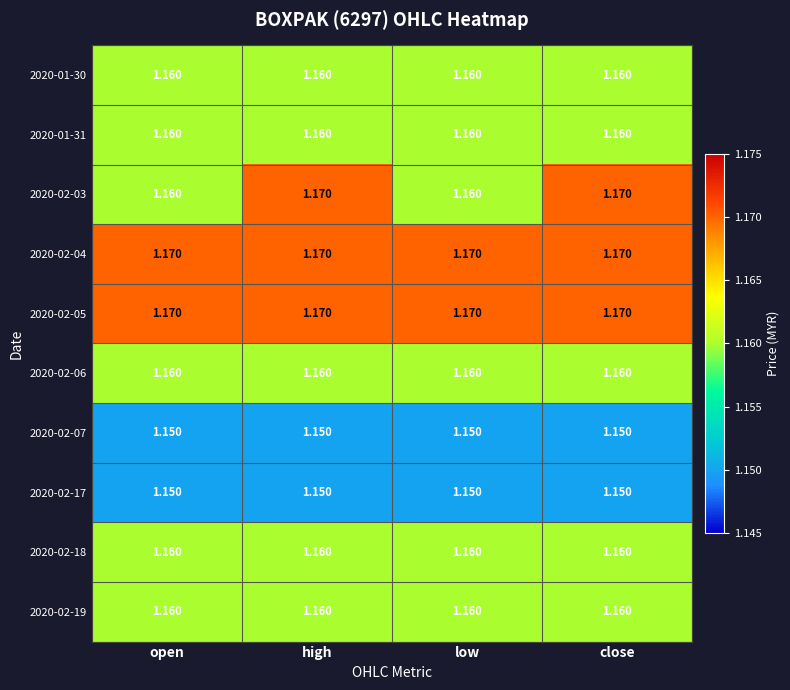

Is the value of 2020-02-04 at low greater than the value of 2020-02-17 at high?

Yes